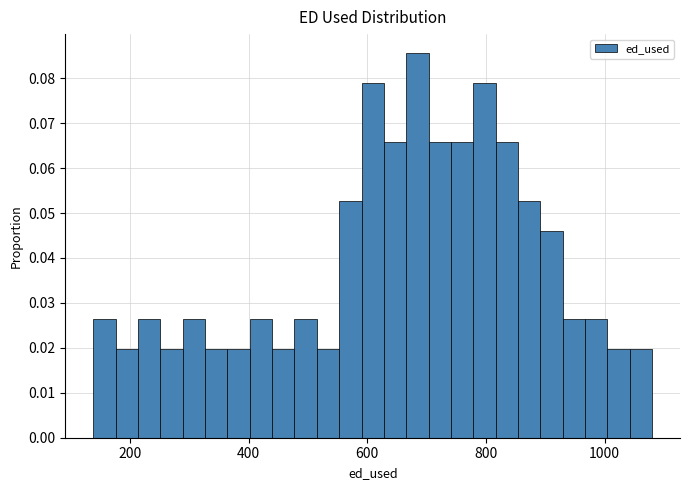

Around what value on the x-axis is the tallest bar? Give the approximate position of its centre, as read against the axis.

680